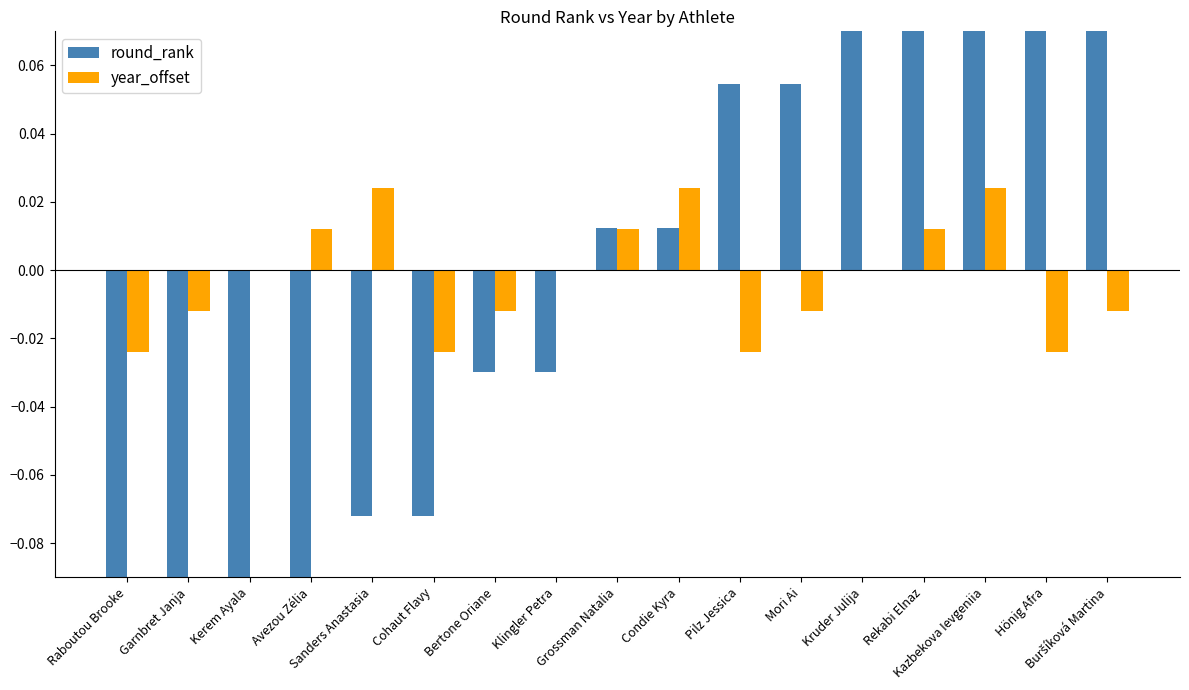

How many values in the year_offset series exceed 0?

6